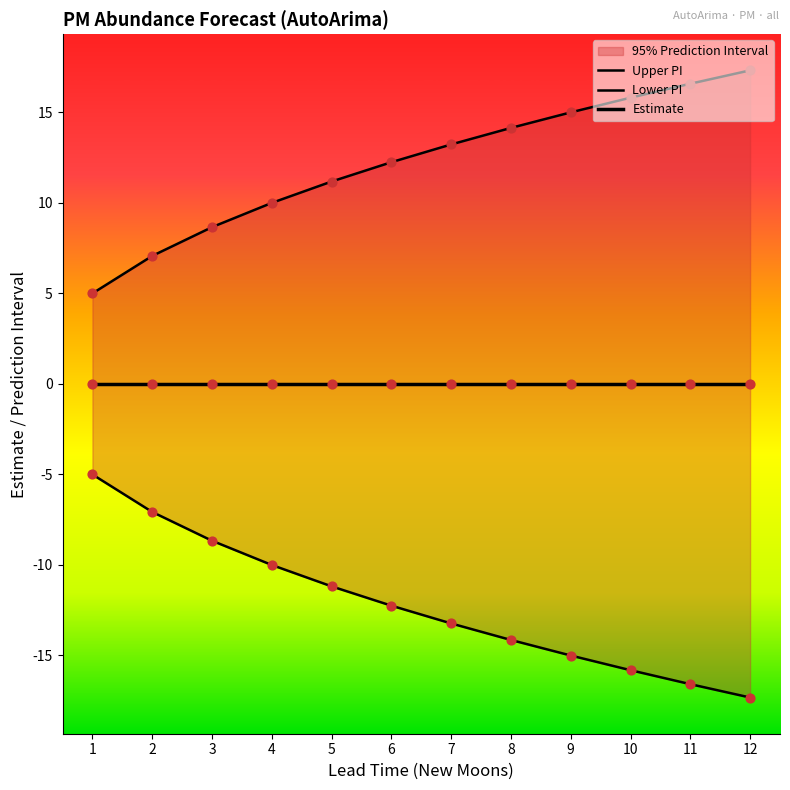

Which series contains the highest Y value?

Upper PI